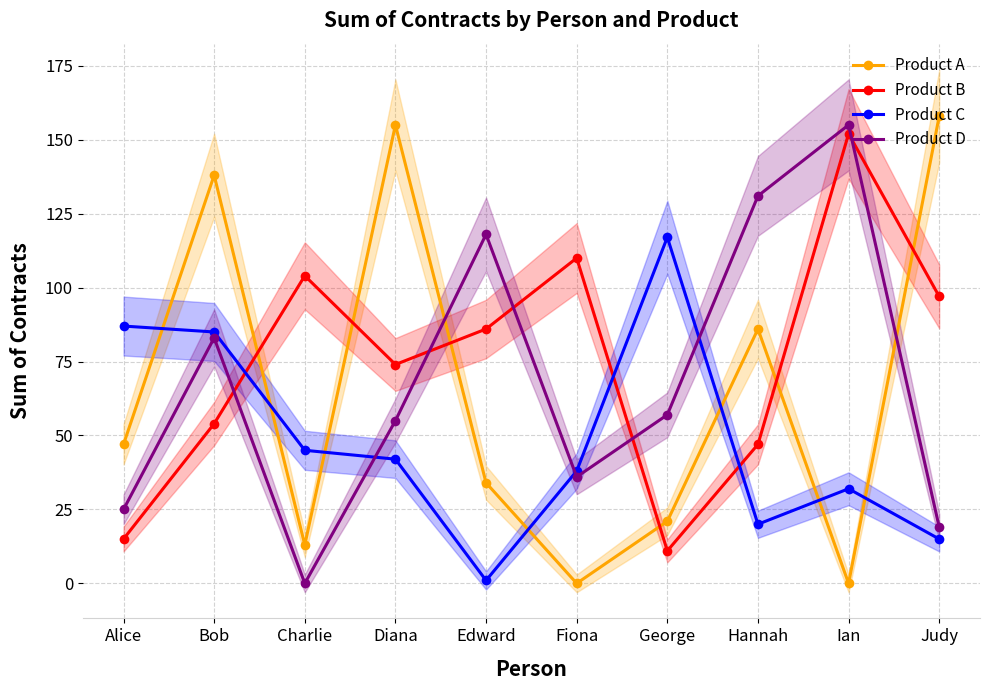

What is the sum of the Product D values at Ian and Hannah?

286